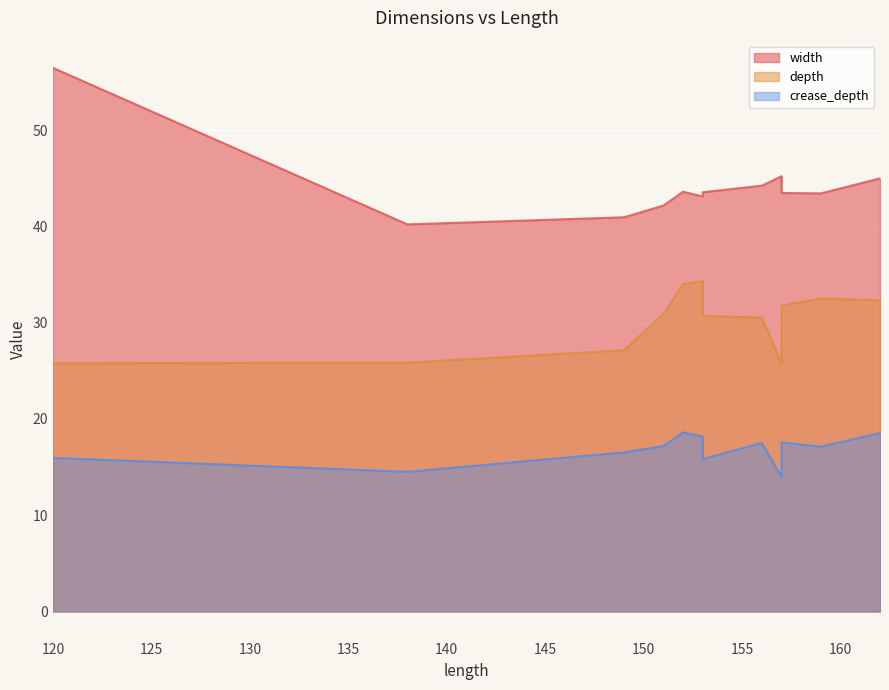

True or false: width and crease_depth cross at least once.

False